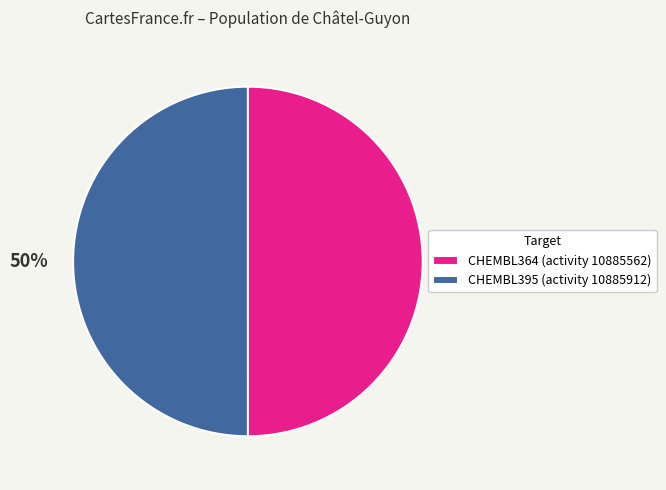

Count the number of slices in the pie.

2